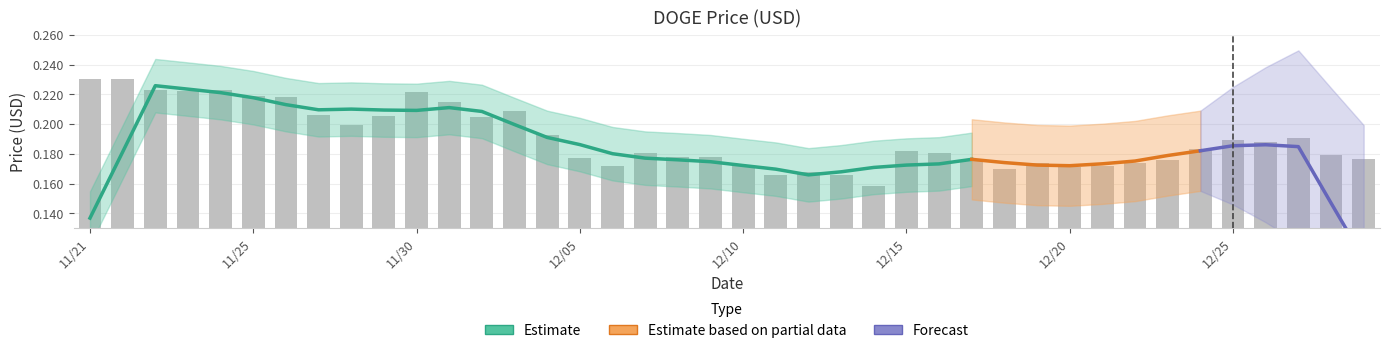

What is the difference between the second highest and second lowest values?

0.1